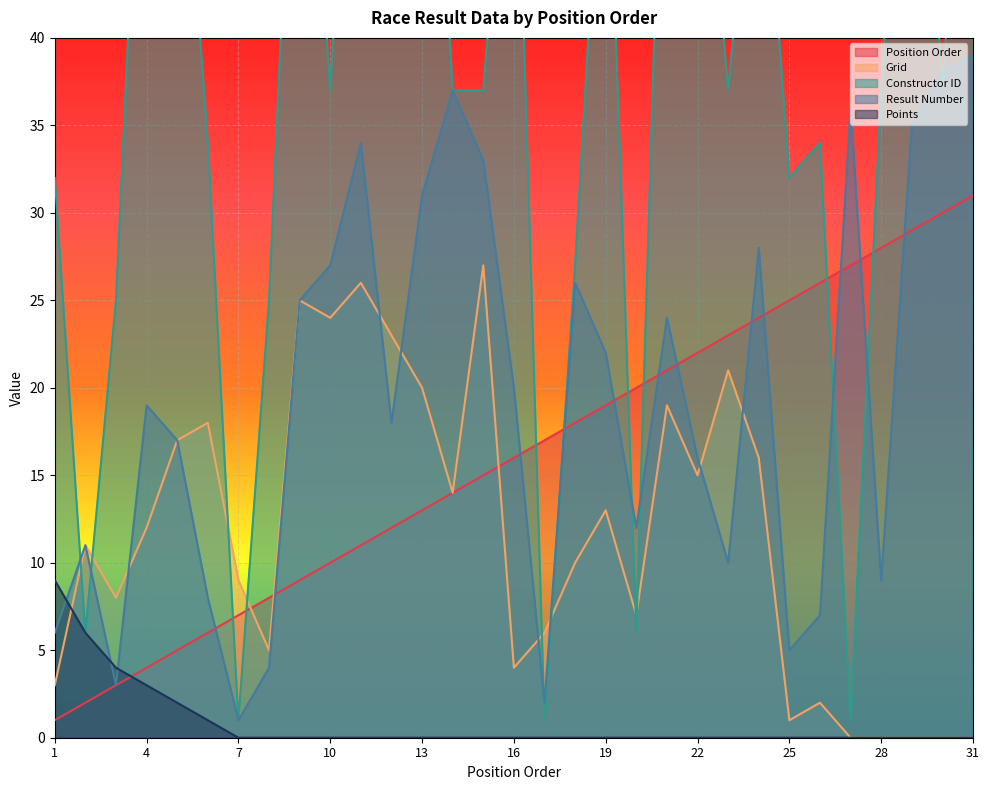

Is the value of constructorId at 5 greater than the value of grid at 10?

Yes